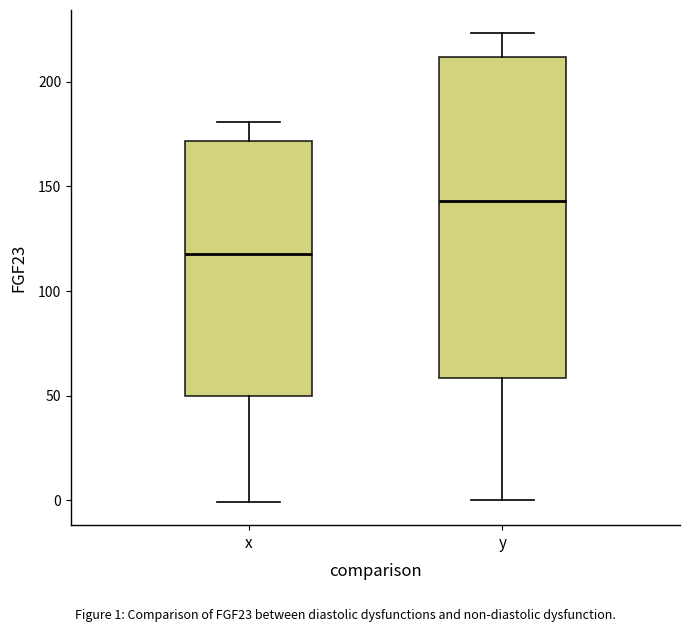

Which box has the lowest median line?

x